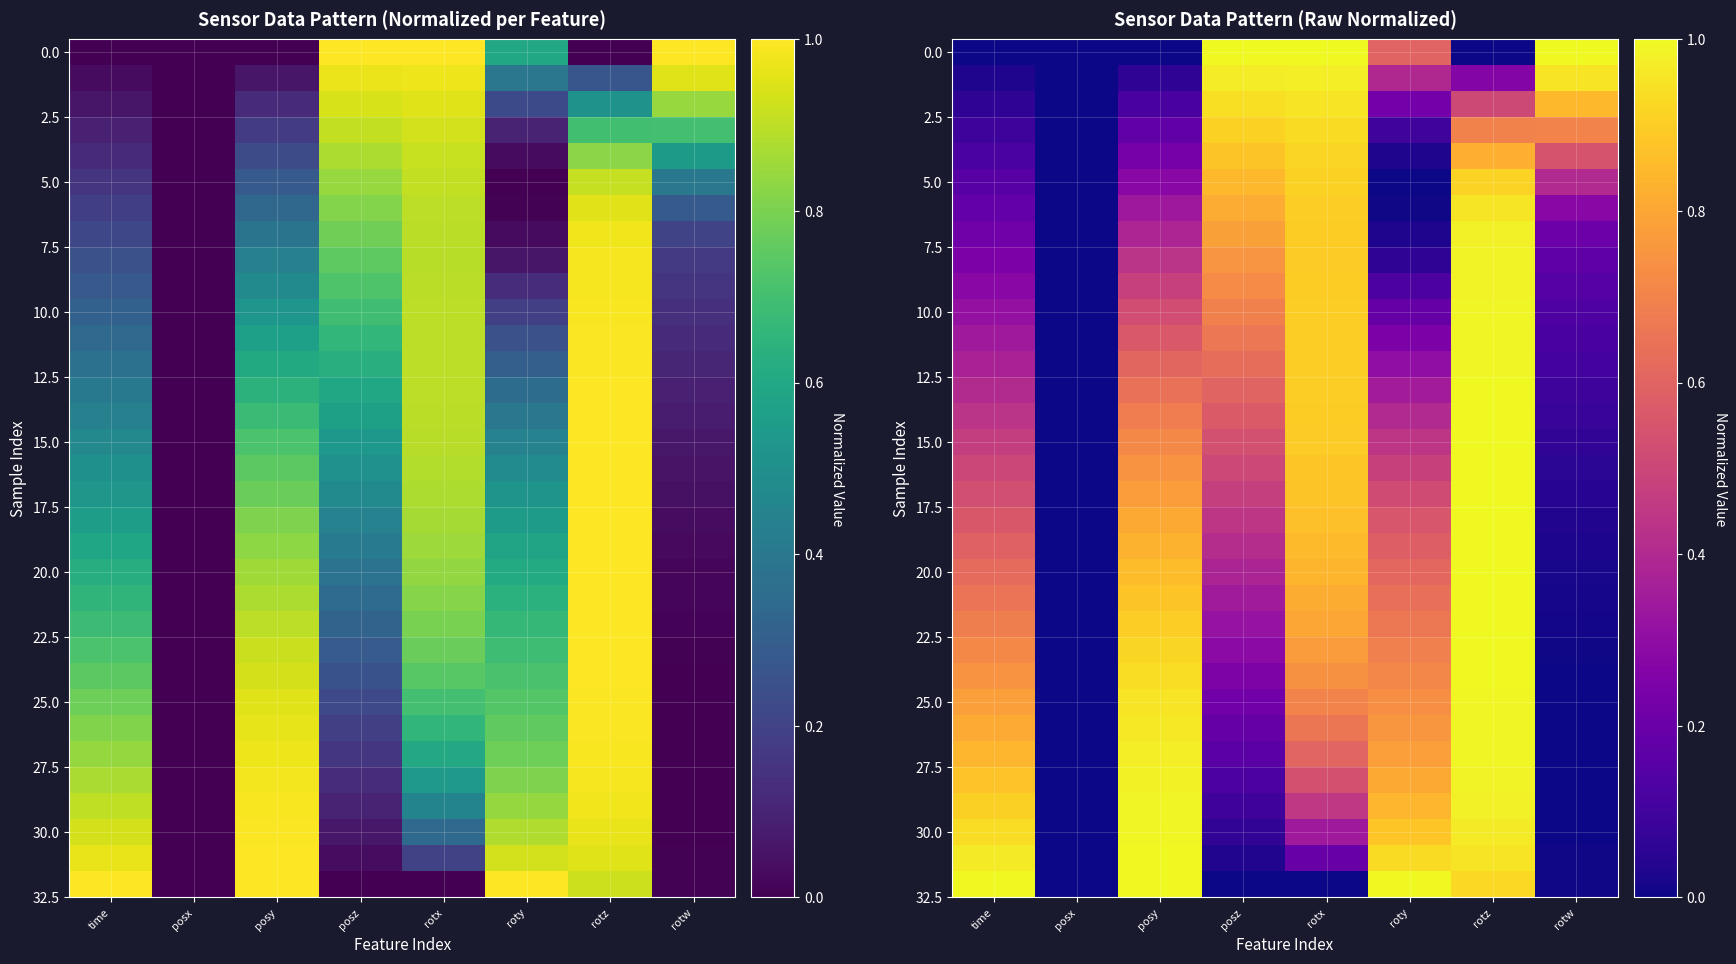

How many series are shown in this chart?

33